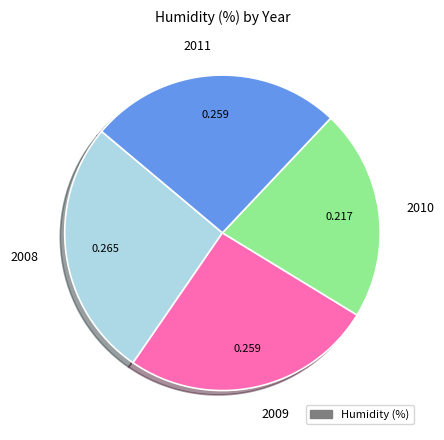

Is 2011 the majority of the pie?

No